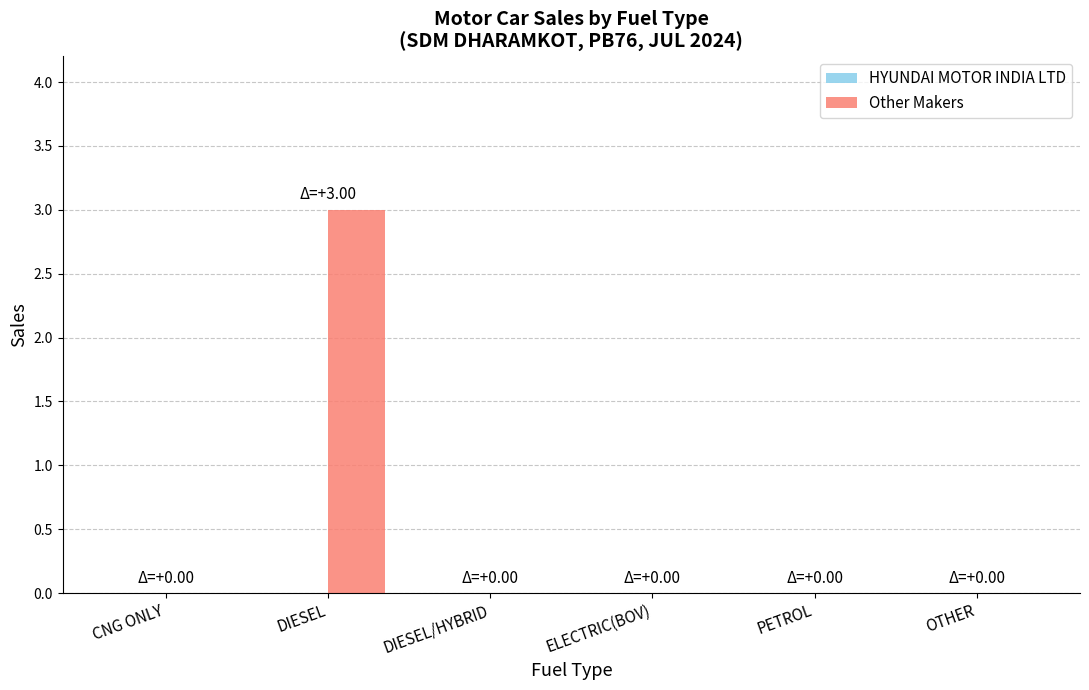

Between DIESEL and DIESEL/HYBRID, which is larger?

DIESEL